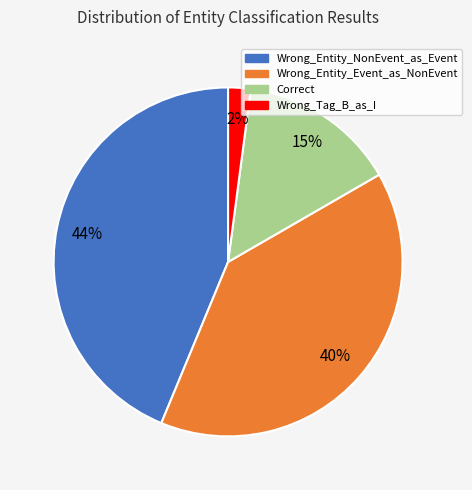

Does Correct represent more than half of the total?

No